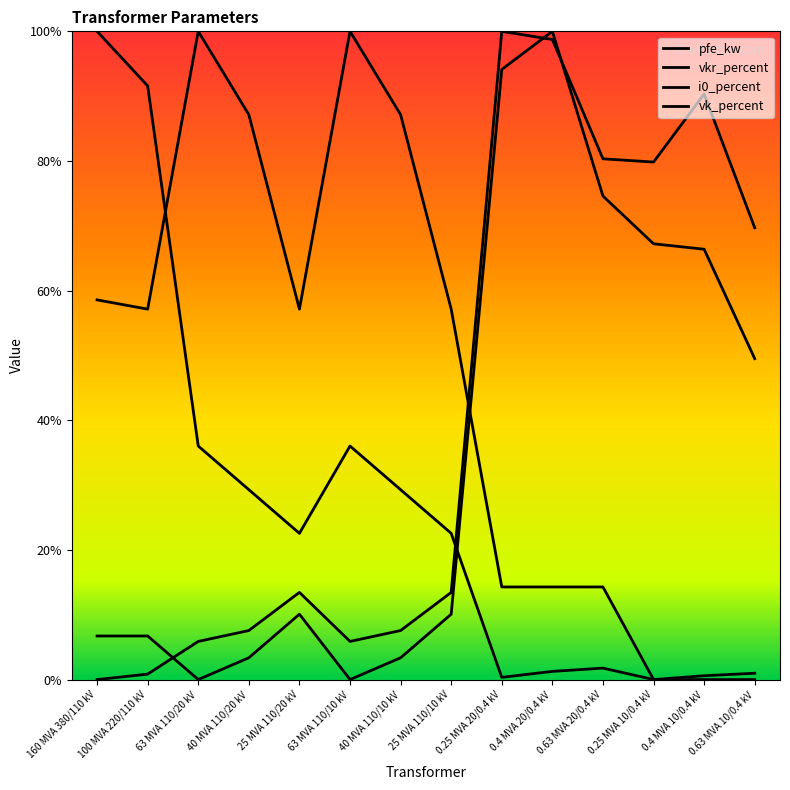

At which label does pfe_kw reach its minimum?

0.25 MVA 10/0.4 kV